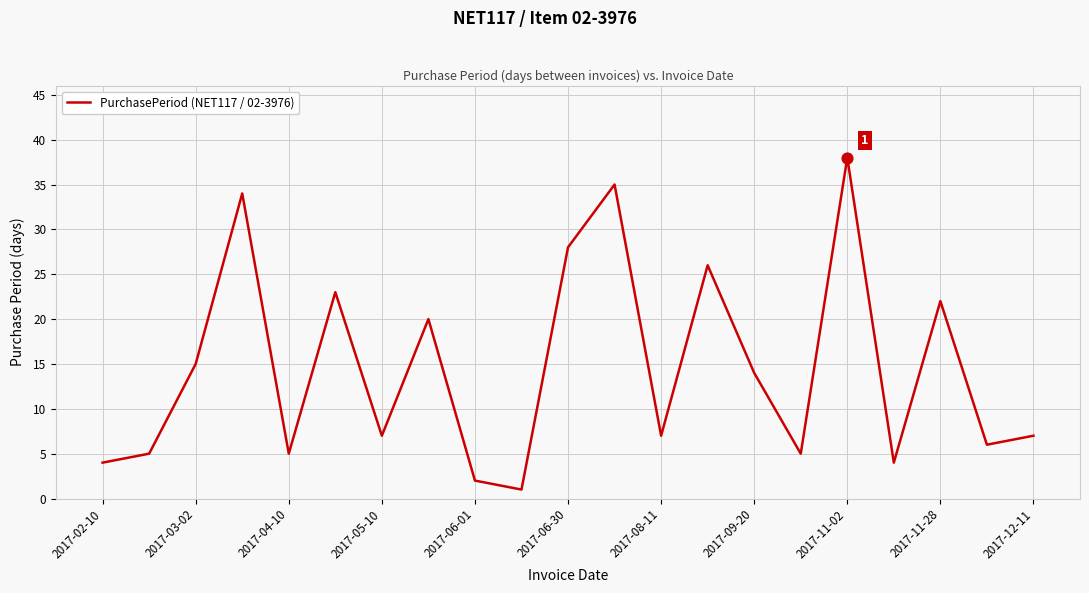

What is the maximum value shown in the chart?

38